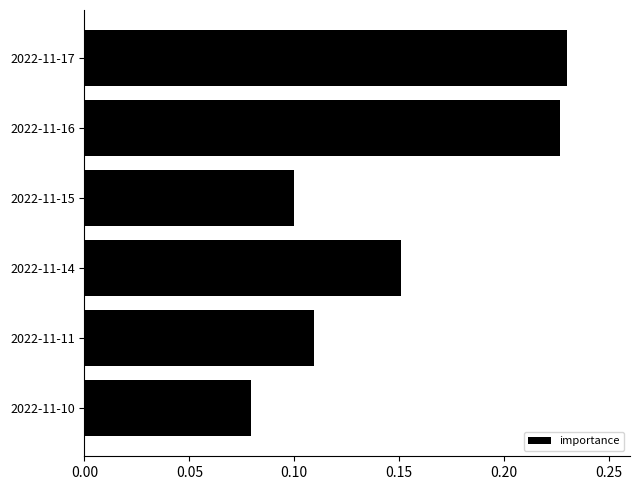

List the labels in order of value, smallest first.

2022-11-10, 2022-11-15, 2022-11-11, 2022-11-14, 2022-11-16, 2022-11-17